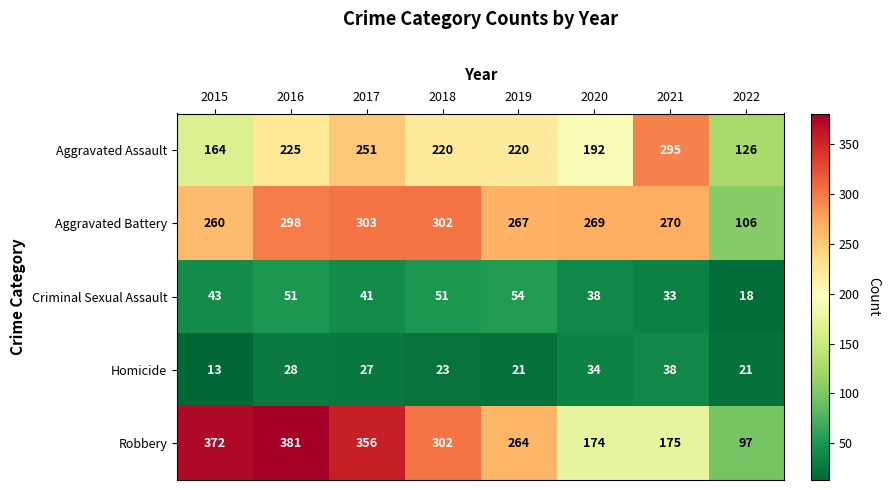

What is the average value of the Aggravated Assault series?

212